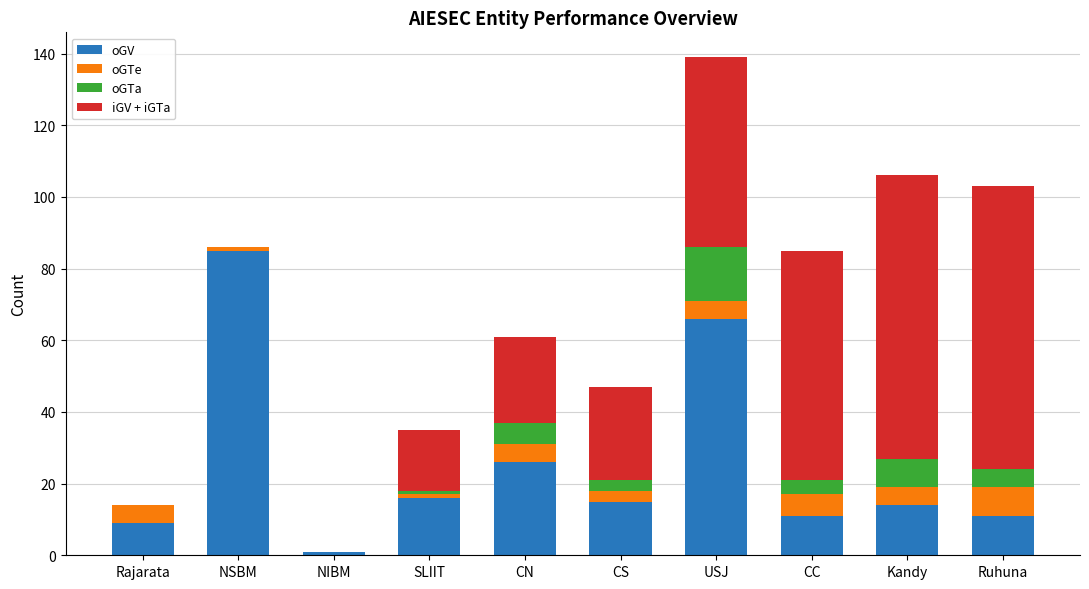

What is the total value across all series at CN?

61